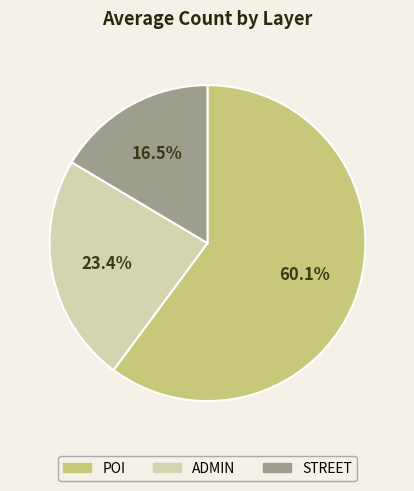

True or false: POI accounts for 53% of the total.

False